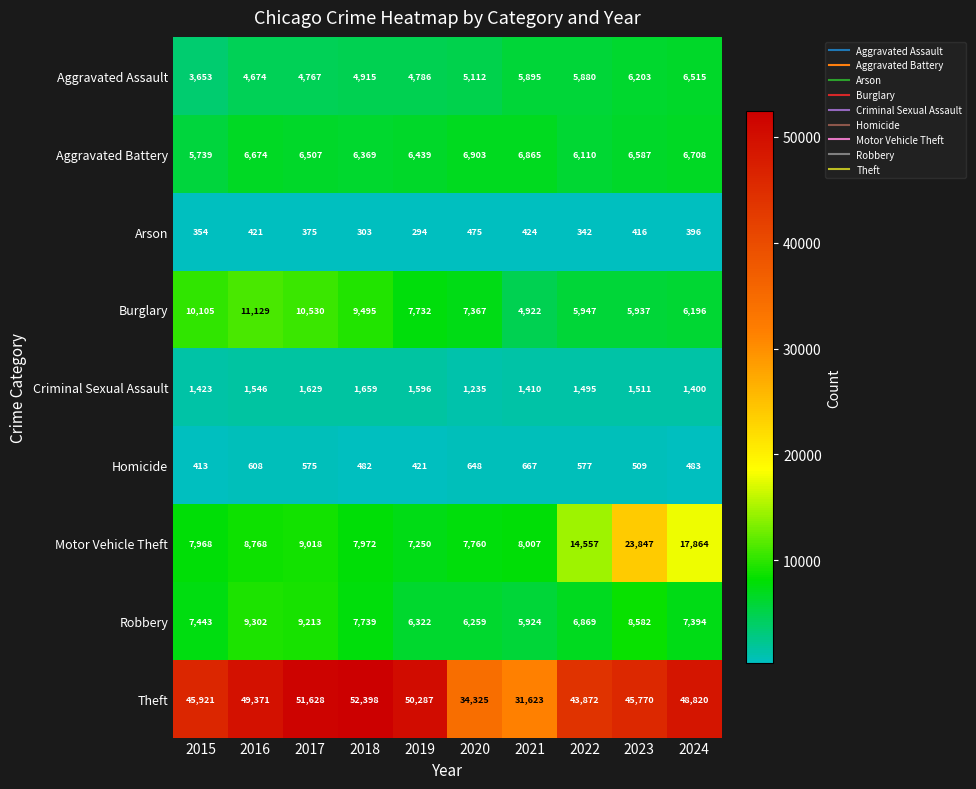

What is the smallest value displayed?

294